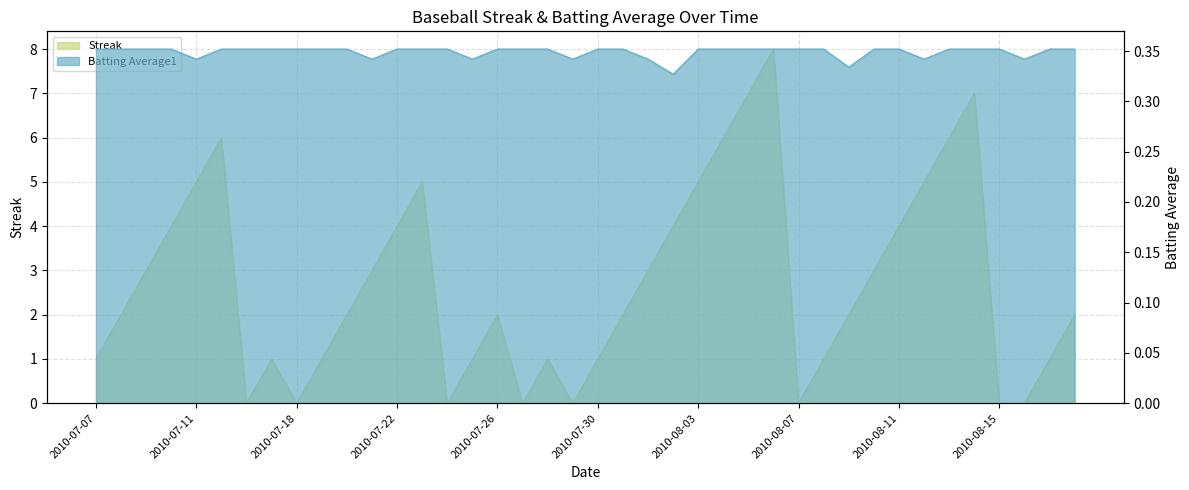

What is the label of the 26th point from the left?

2010-08-04